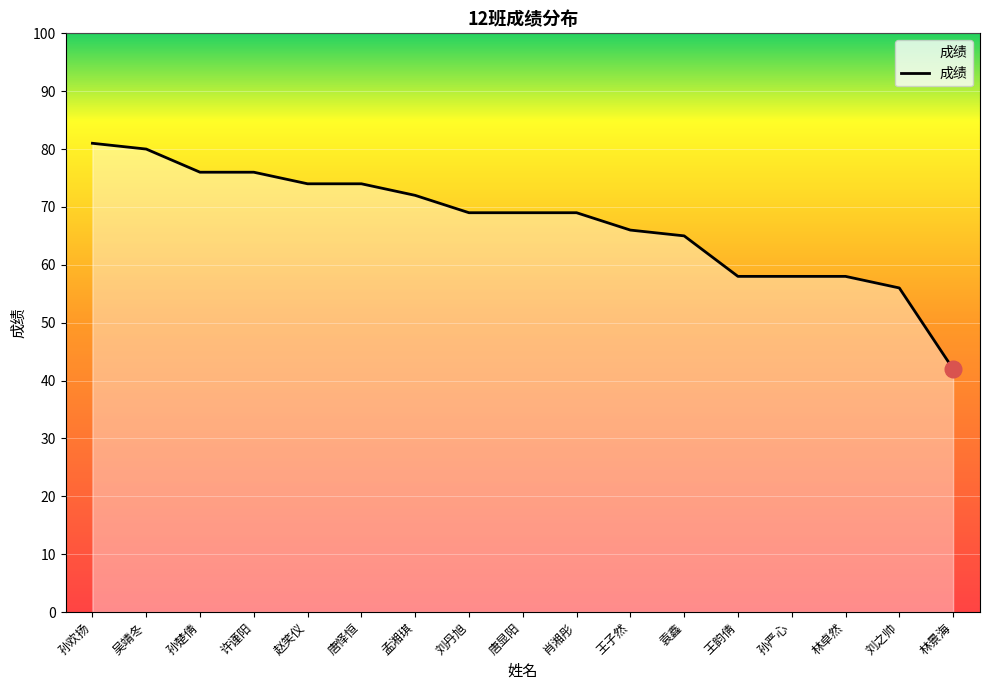

The value at 刘之帅 is 25. True or false?

False